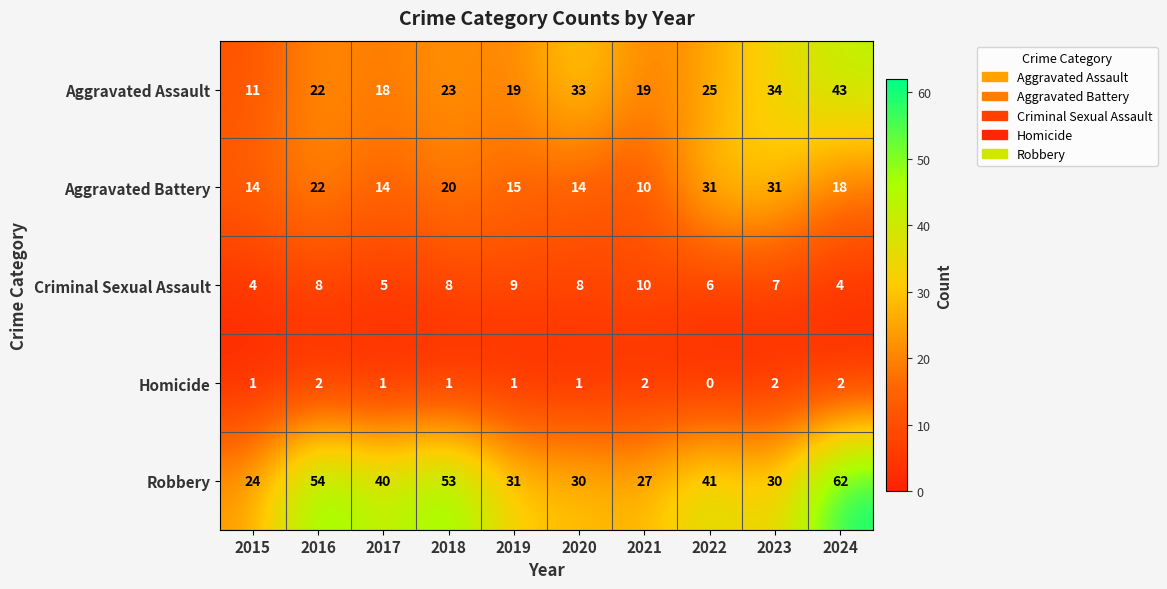

At which category does the chart reach its peak across all series?

2024